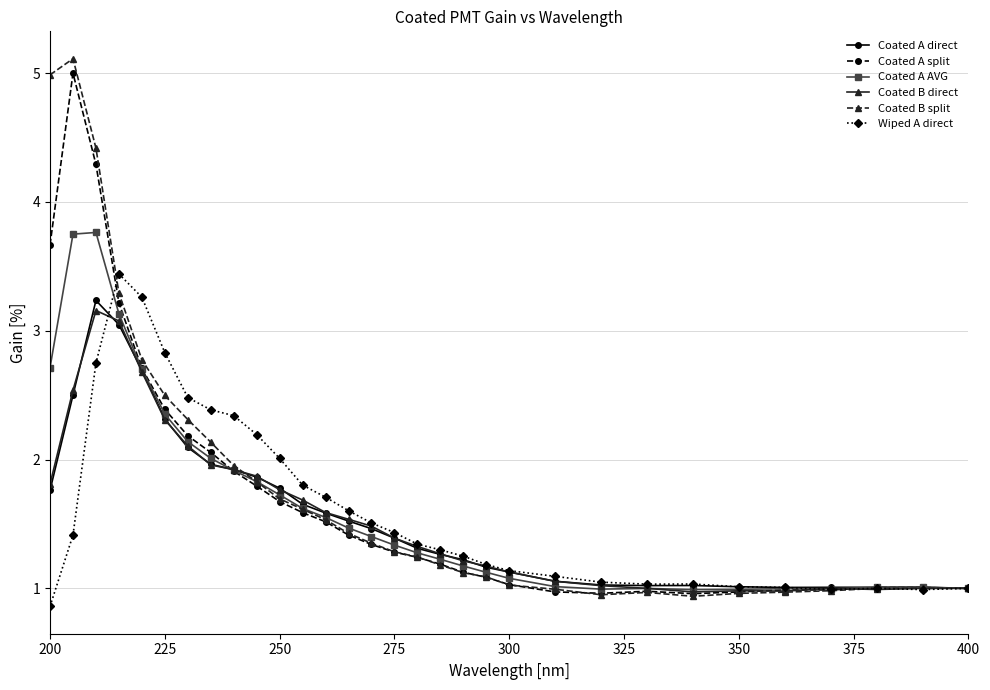

What is the value of the Coated A split point at the 7th from the left?

2.2